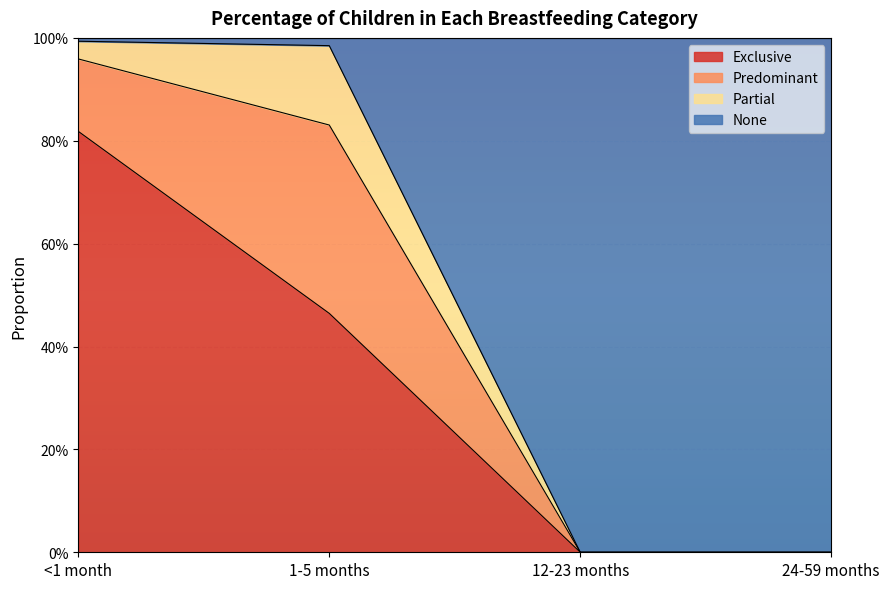

Does the chart display data point markers on the line(s)?

No